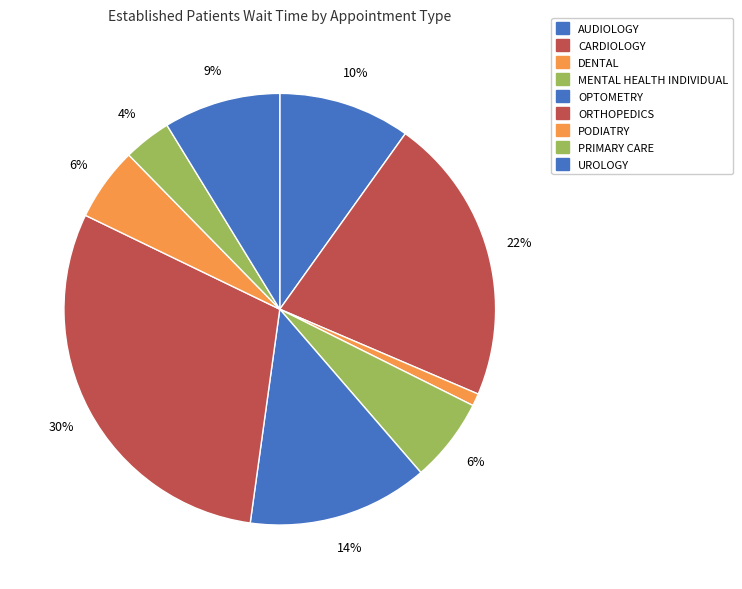

Which category has the smallest portion of the pie?

DENTAL